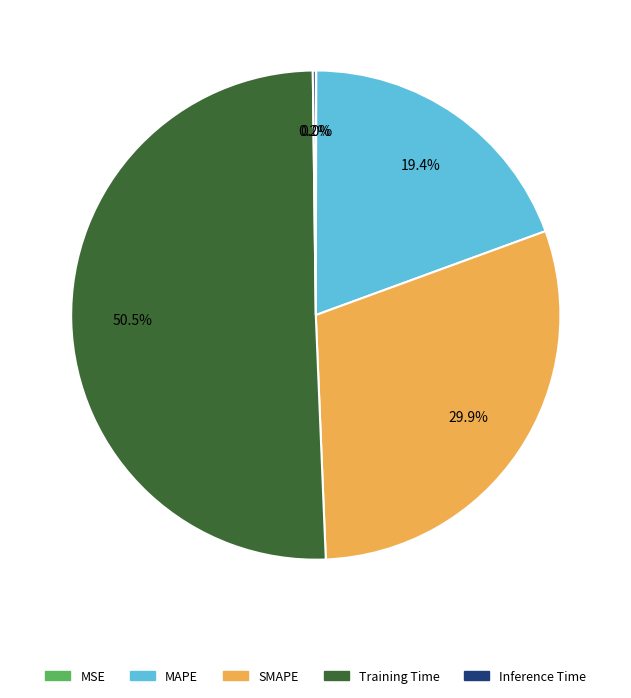

To the nearest percent, what percentage of the pie is SMAPE?

30%